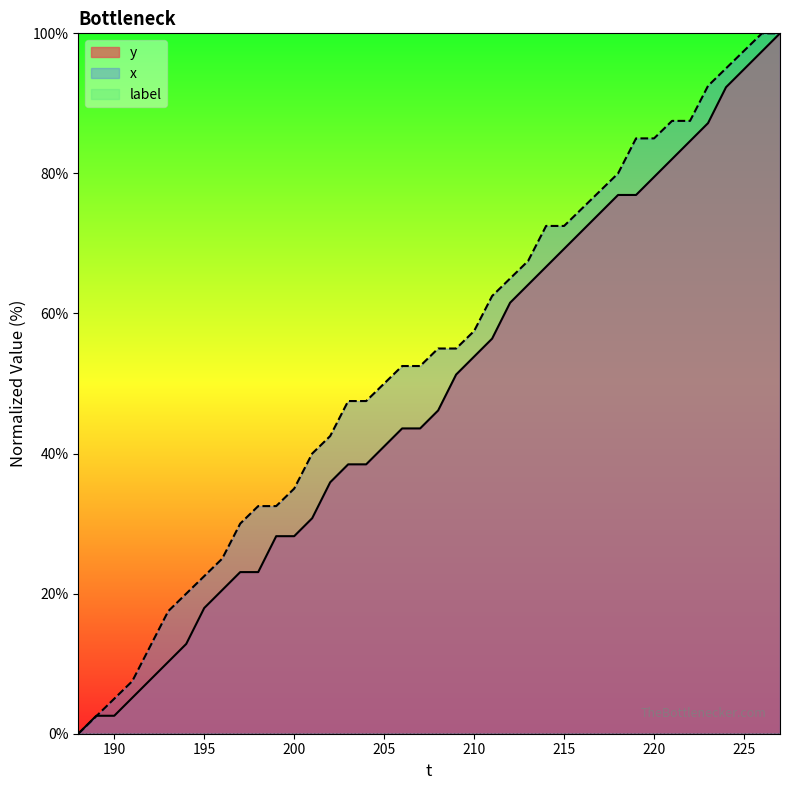

What is the value of the y point at the 37th from the left?

92.3